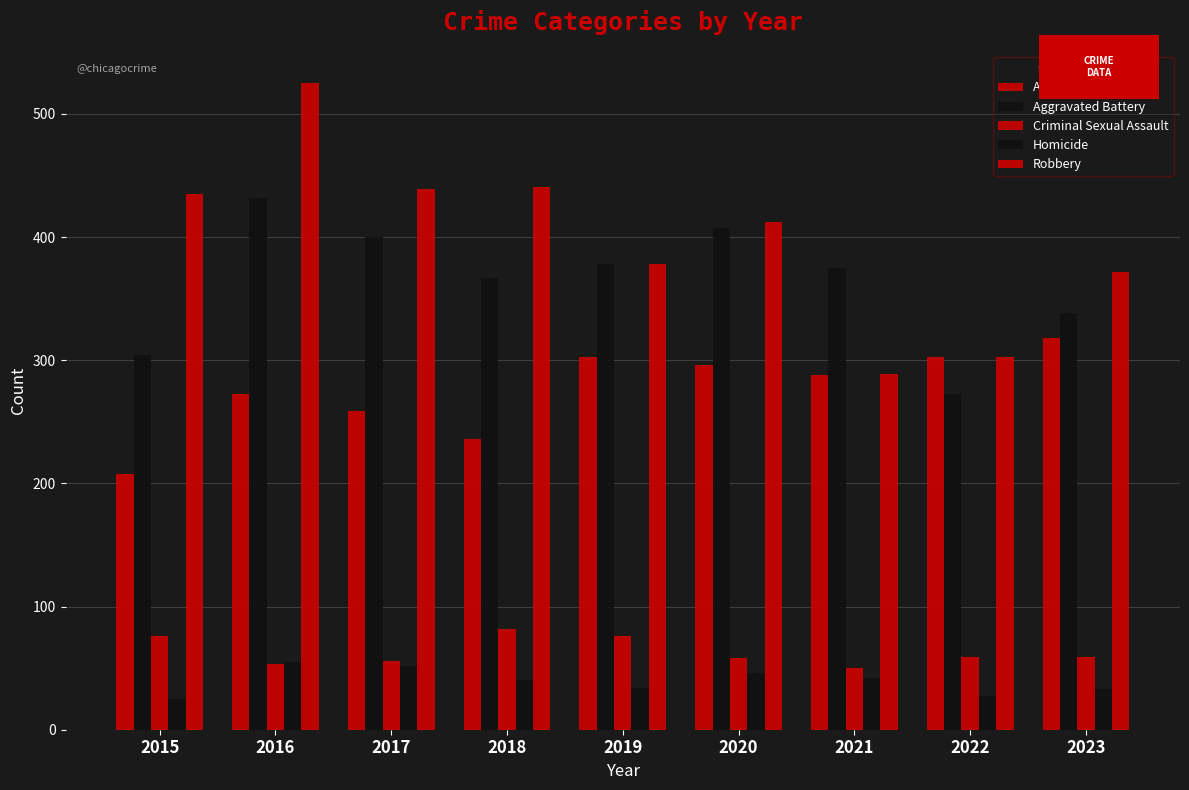

Which series has the largest total across all categories?

Robbery